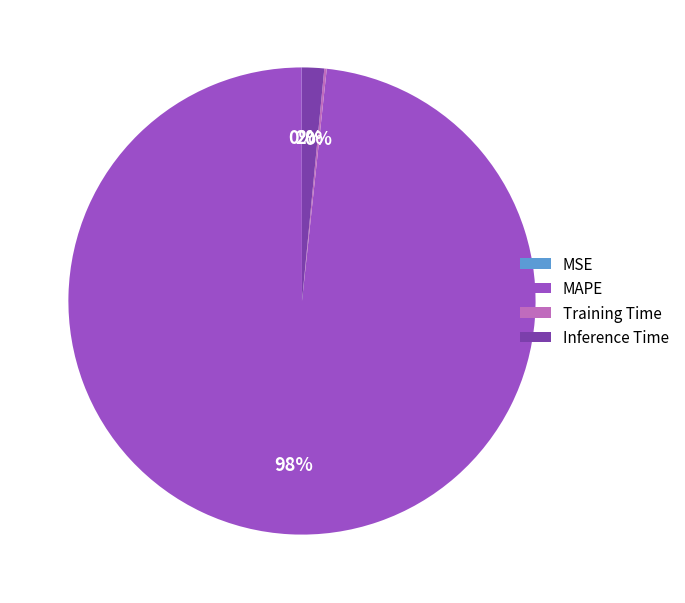

Is it true that MAPE is 98% of the pie?

True